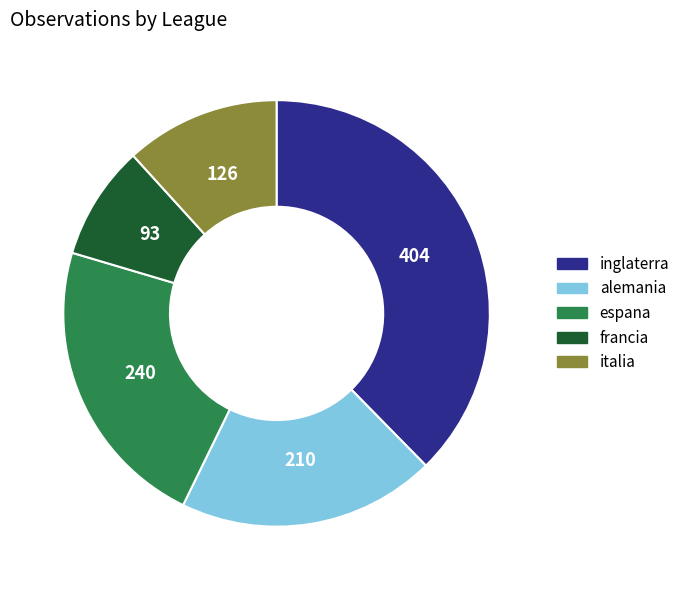

True or false: espana accounts for 16% of the total.

False